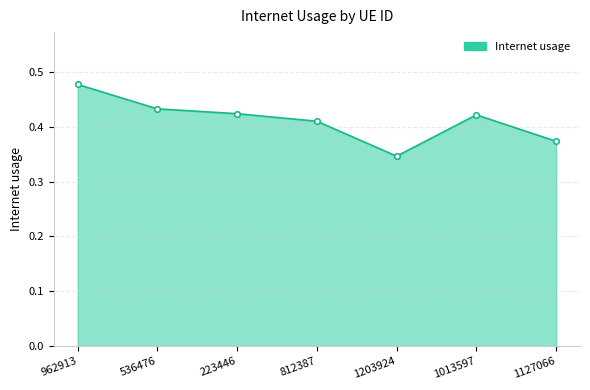

What is the difference between the values at 1203924 and 962913?

0.1